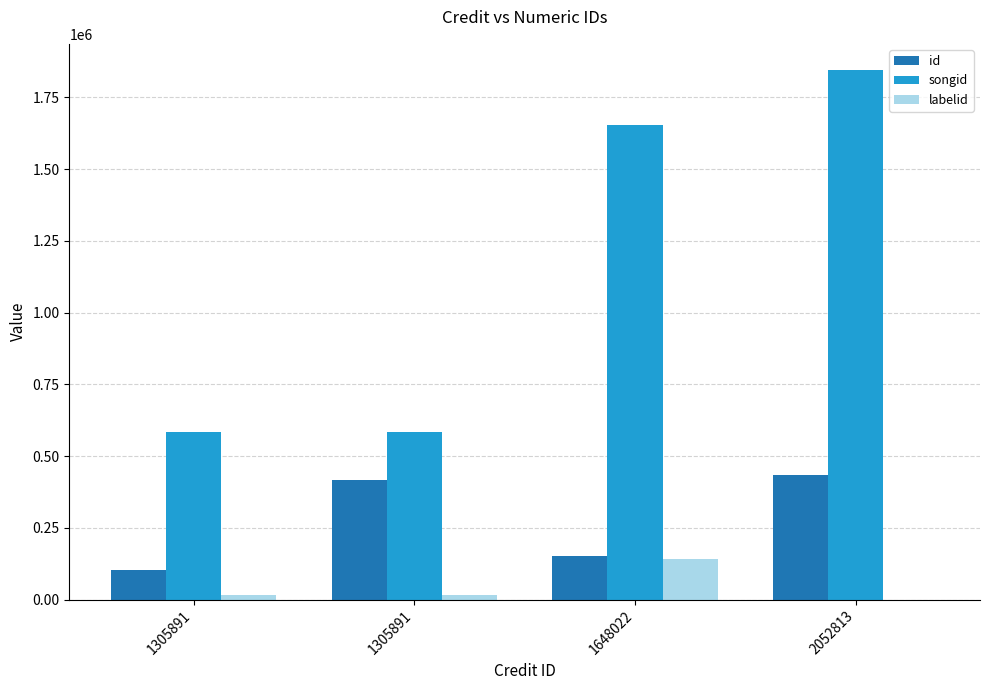

At which category is the sum across all series the highest?

2052813